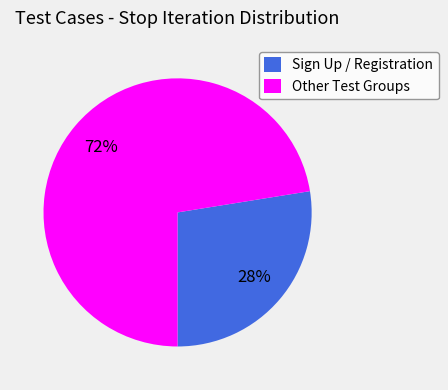

Which has a higher value, Other Test Groups or Sign Up / Registration?

Other Test Groups